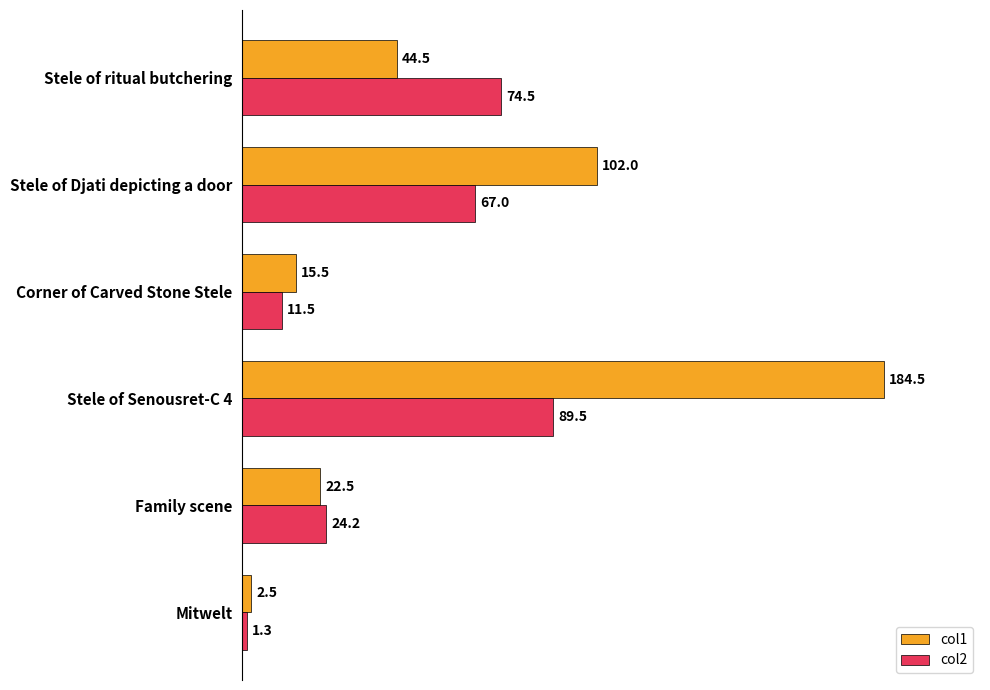

List the series in order of their peak value, lowest first.

col2, col1